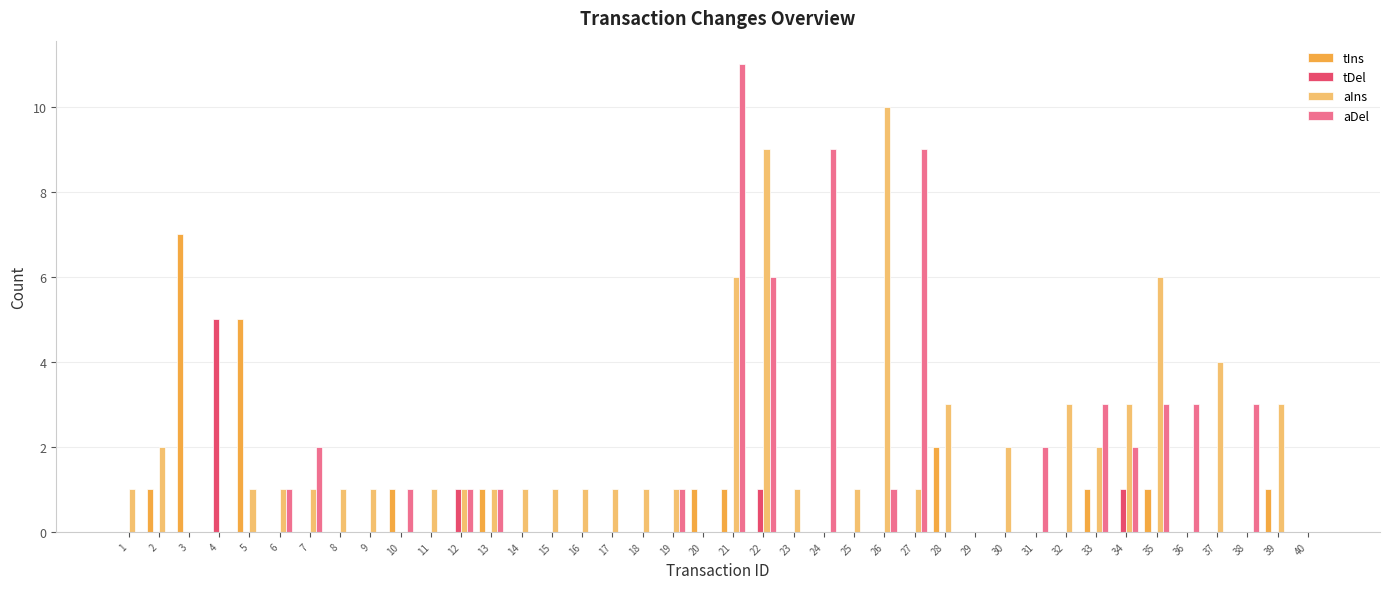

Between 2 and 40, which series saw the biggest shift?

aIns